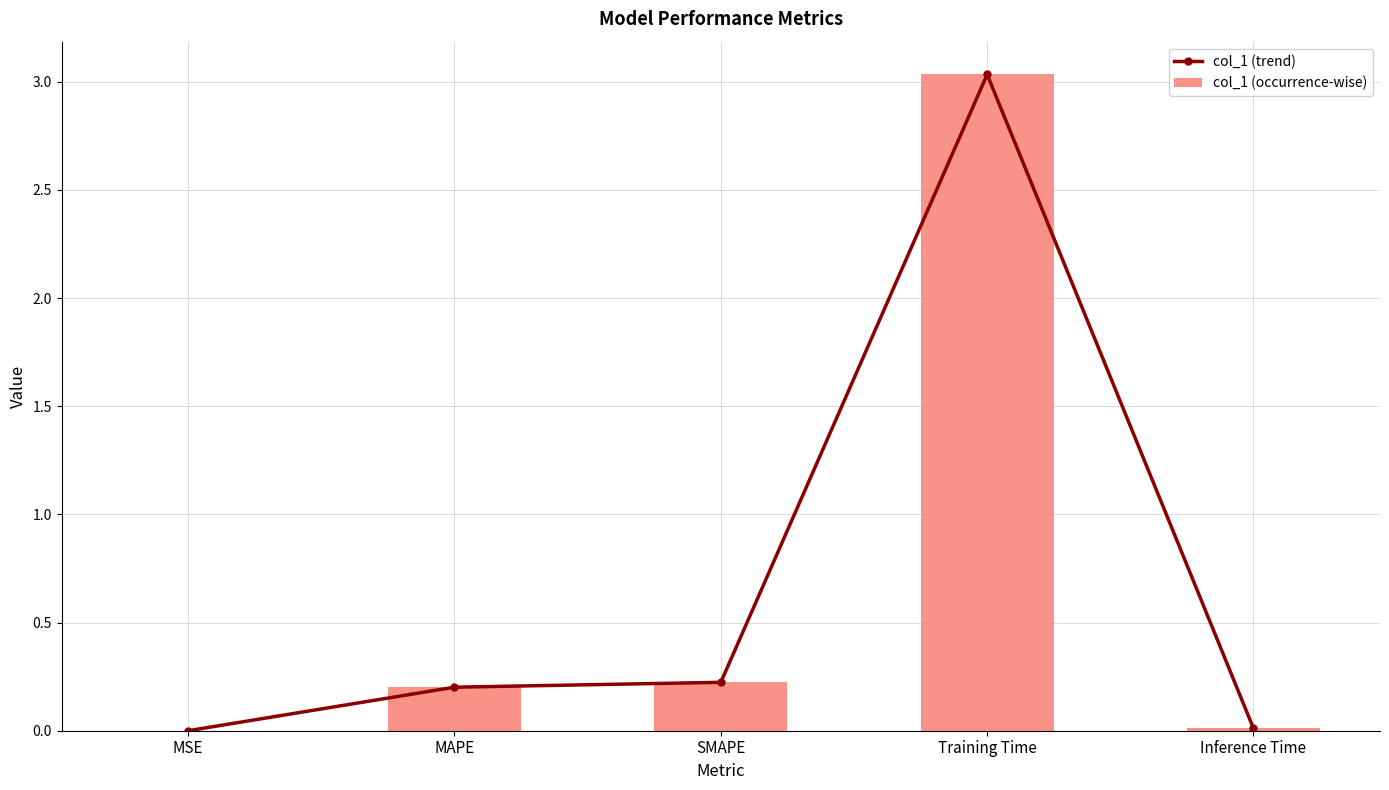

What is the sum of all col_1 (trend) values?

3.5